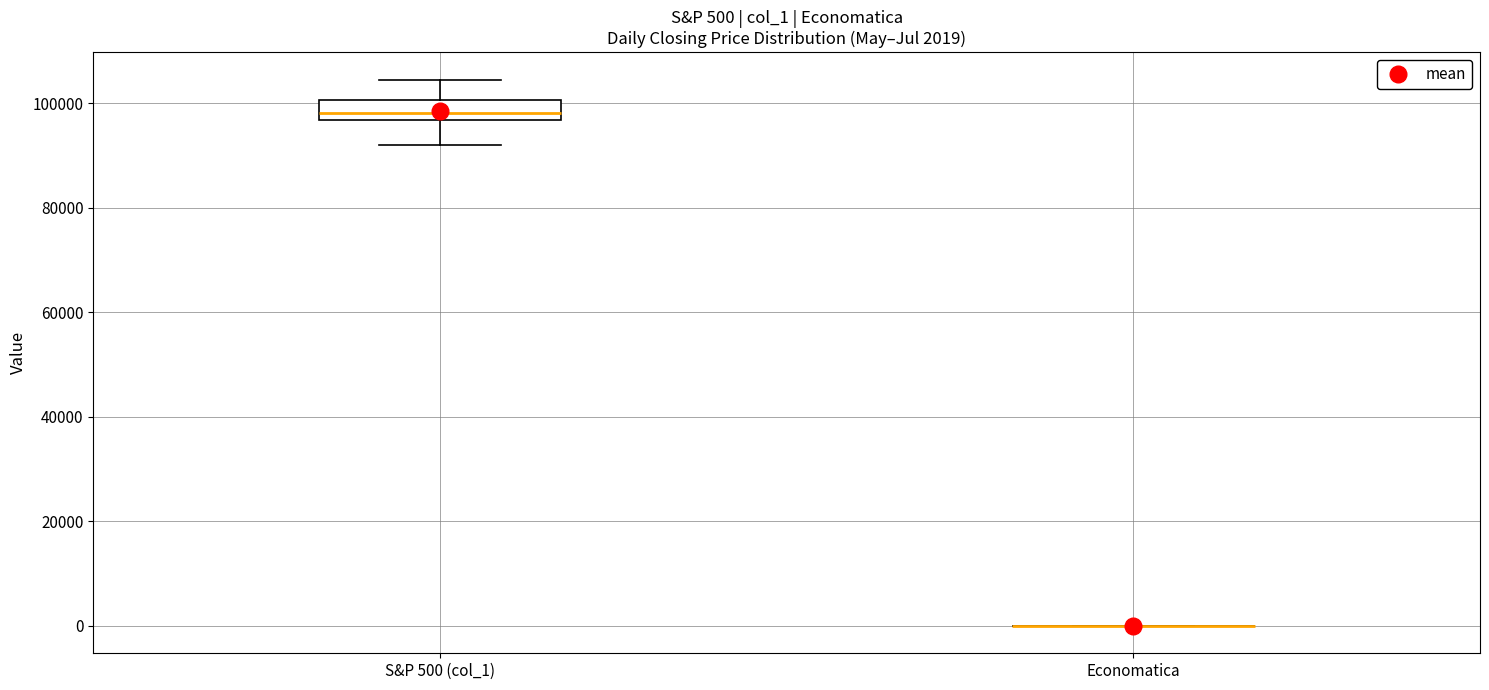

Comparing the boxes themselves (not the whiskers), which one is the tallest?

S&P 500 (col_1)